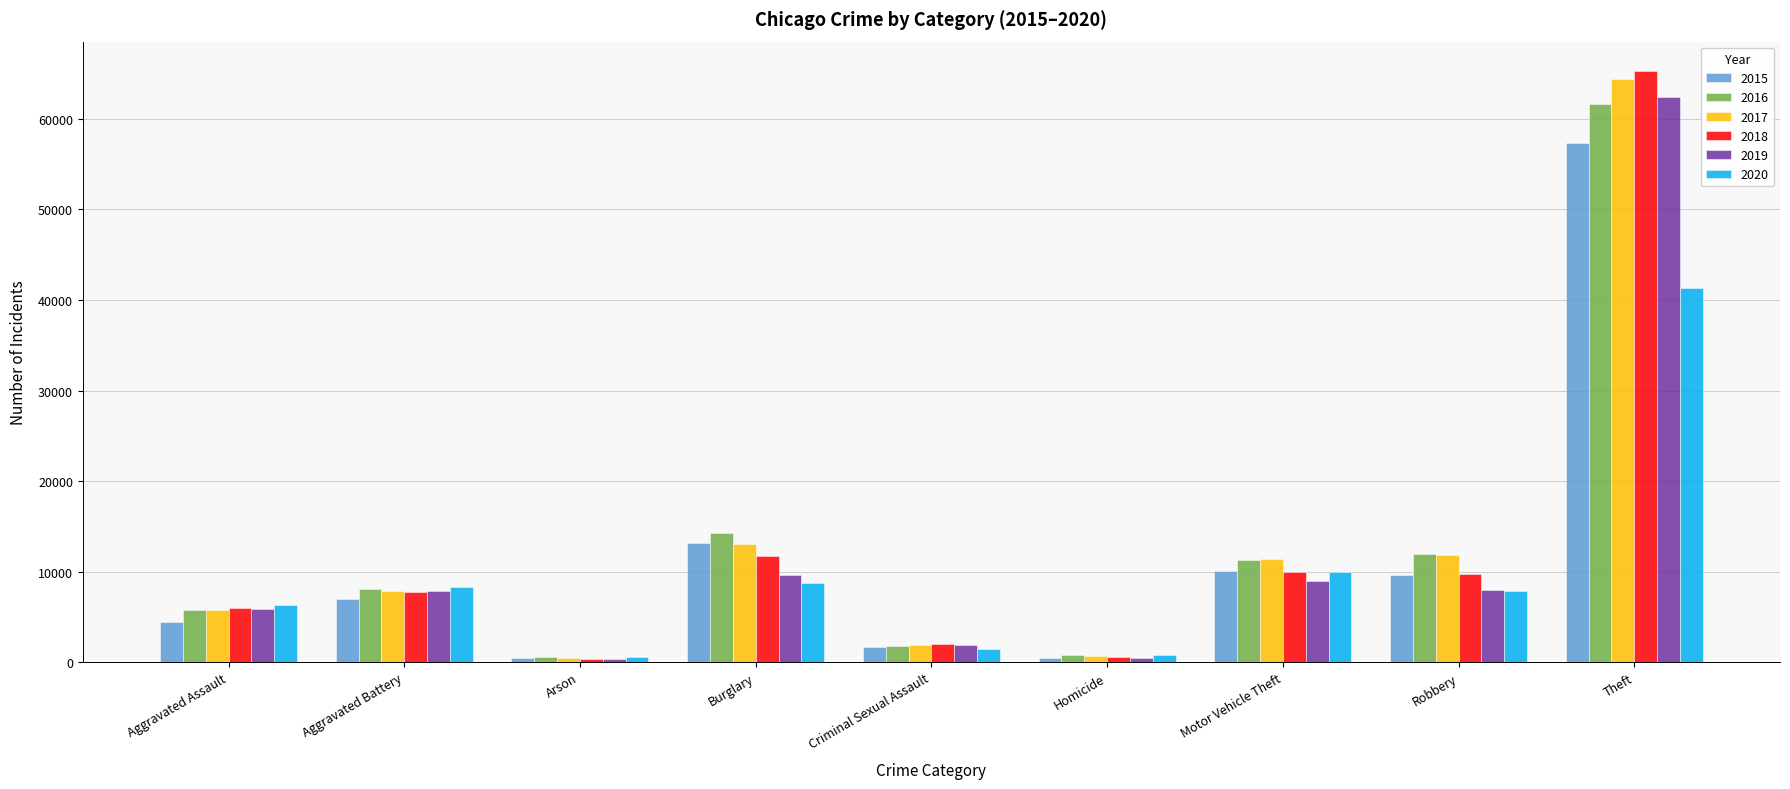

At how many categories does at least one series exceed 53210?

1